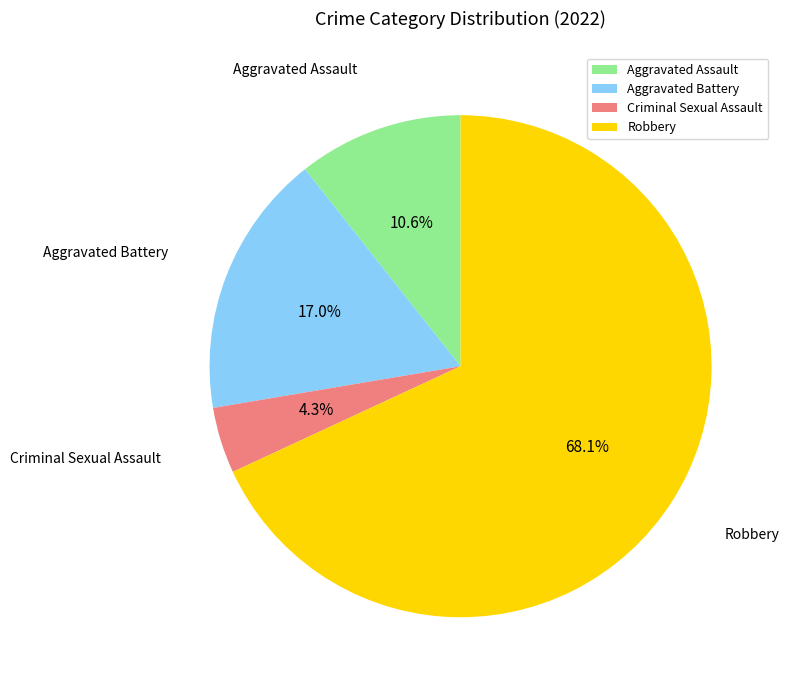

Which slice is the smallest?

Criminal Sexual Assault